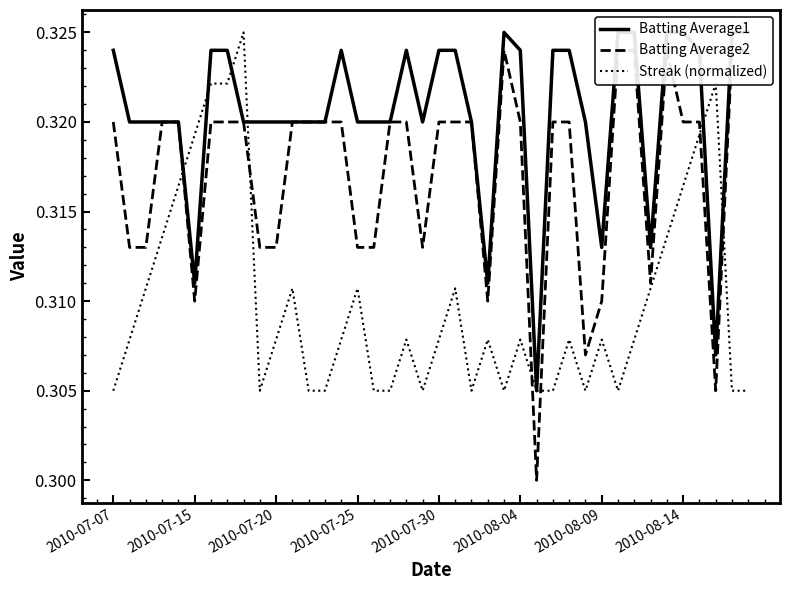

True or false: Batting Average2 has more than 0 points higher than both neighbors.

True